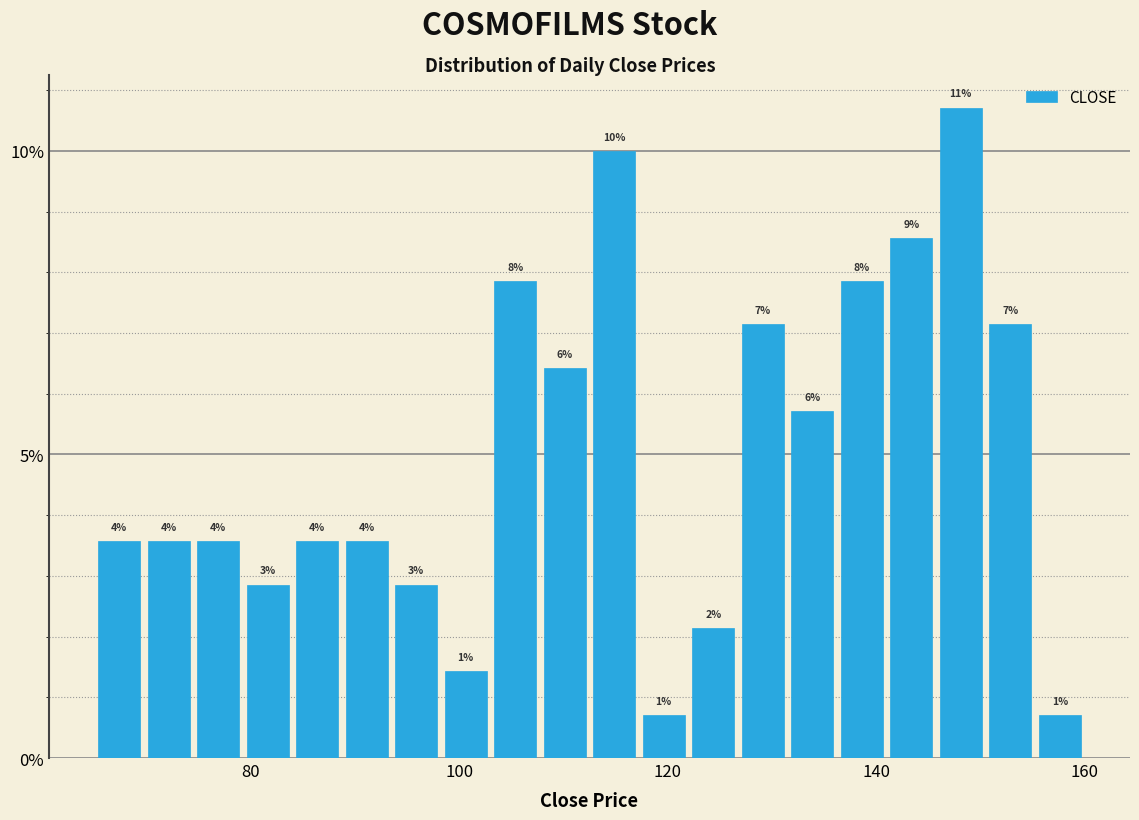

Read against the x-axis, roughly where is the centre of the tallest bar?

148